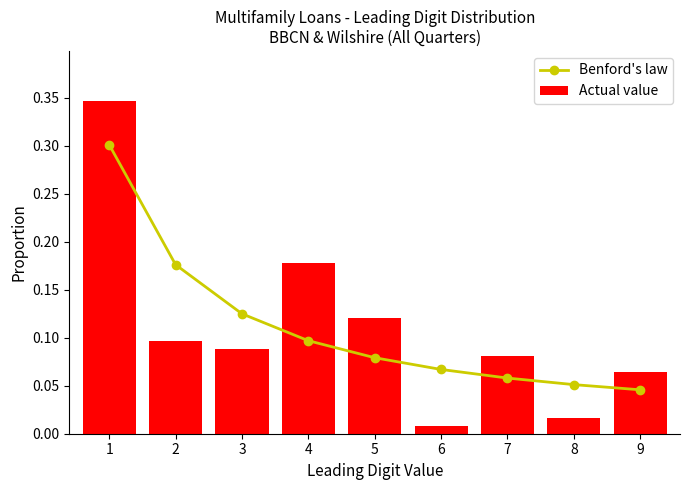

Which category has the lowest value across all series?

6